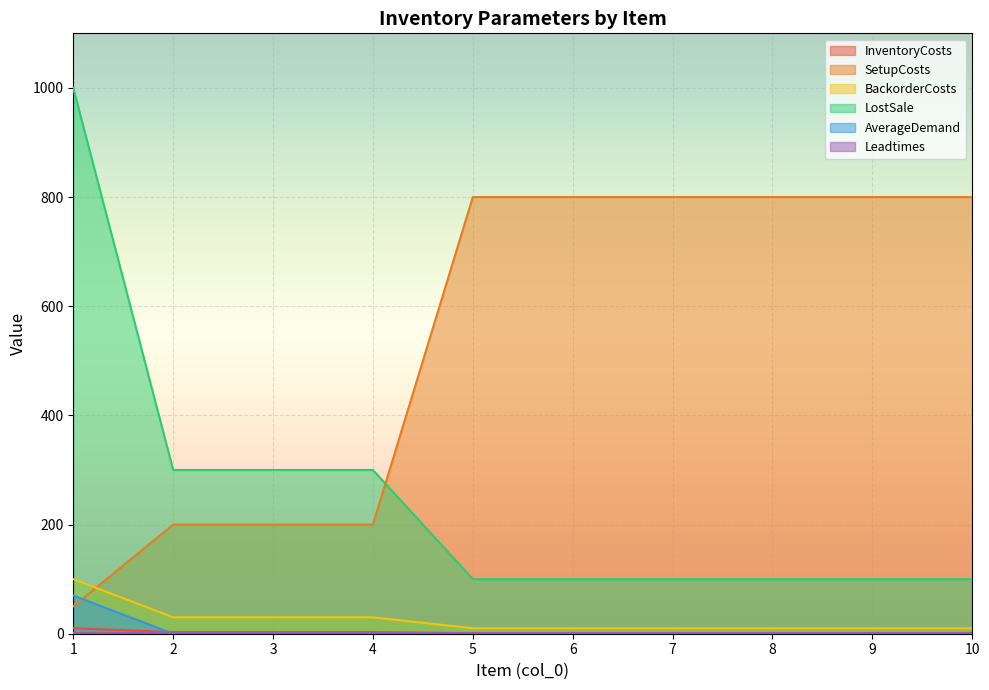

List the labels in order of BackorderCosts value, smallest first.

5, 6, 7, 8, 9, 10, 2, 3, 4, 1